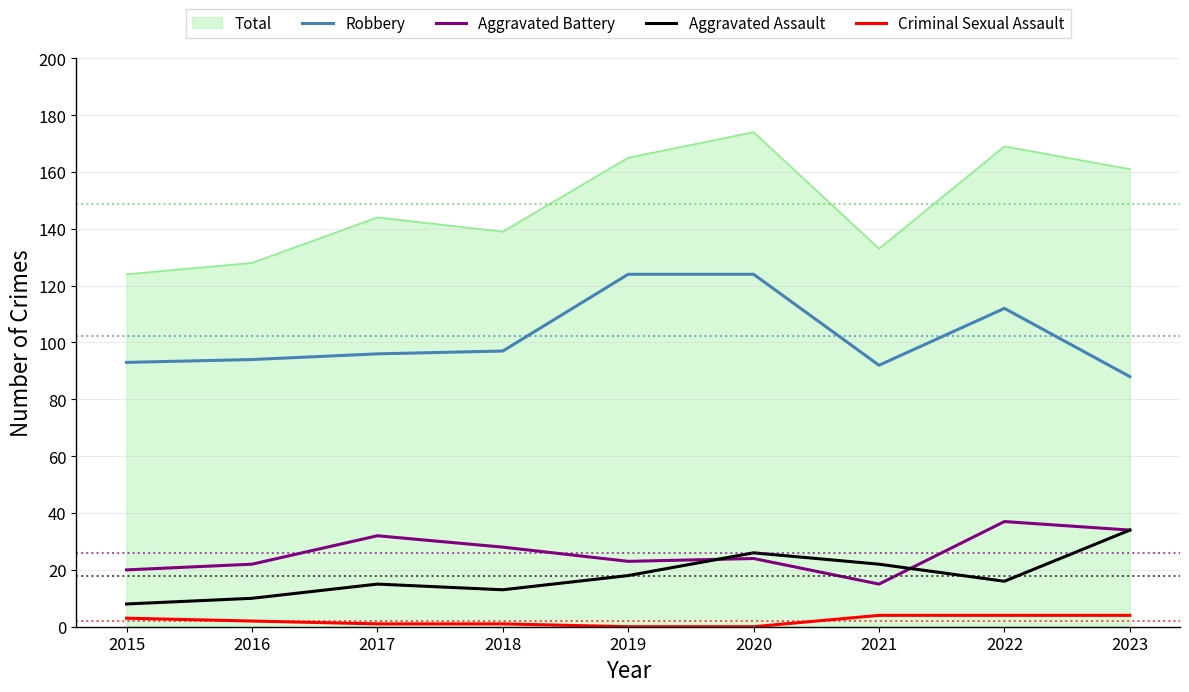

What is the average value of the Aggravated Battery series?

26